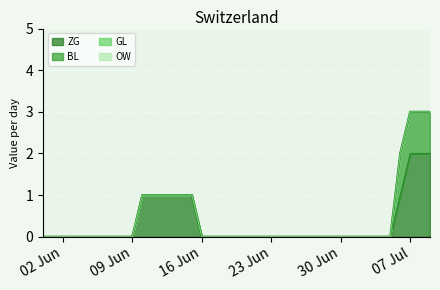

True or false: GL and BL cross at least once.

False